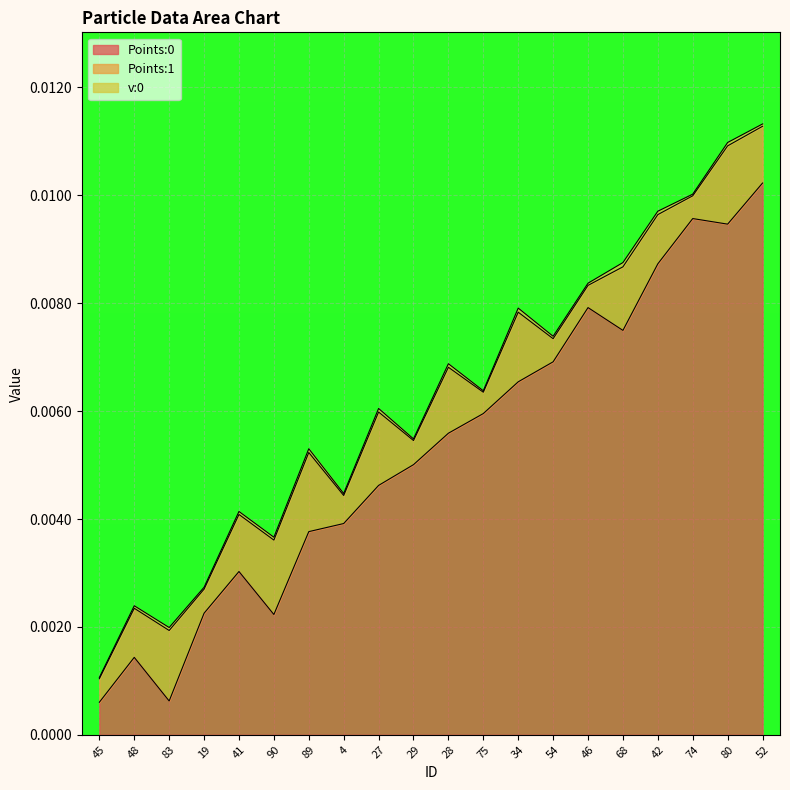

How many interior local peaks does the Points:0 series have?

4